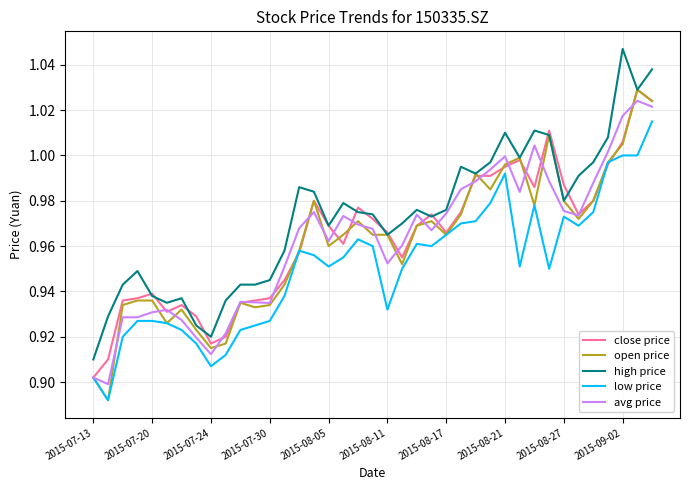

Which series has the largest total across all categories?

high price